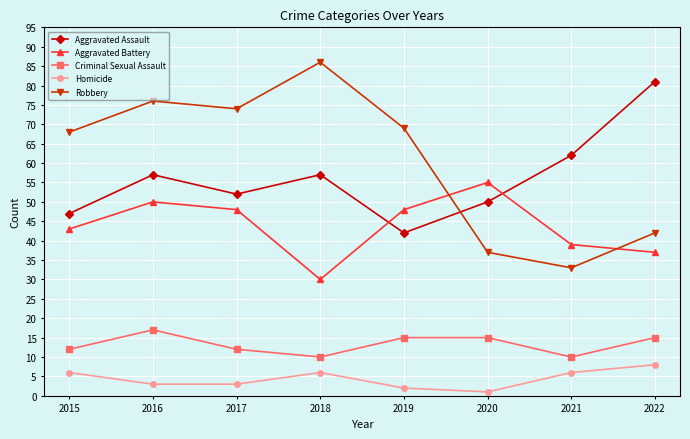

Reading right to left, extract all data points from this chart.

Aggravated Assault: 81	62	50	42	57	52	57	47
Aggravated Battery: 37	39	55	48	30	48	50	43
Criminal Sexual Assault: 15	10	15	15	10	12	17	12
Homicide: 8	6	1	2	6	3	3	6
Robbery: 42	33	37	69	86	74	76	68